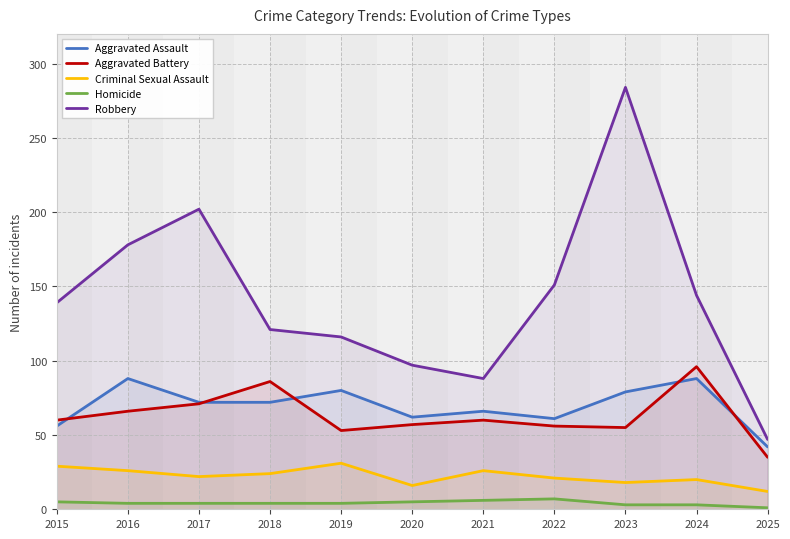

Between 2021 and 2022, which is larger?

2021